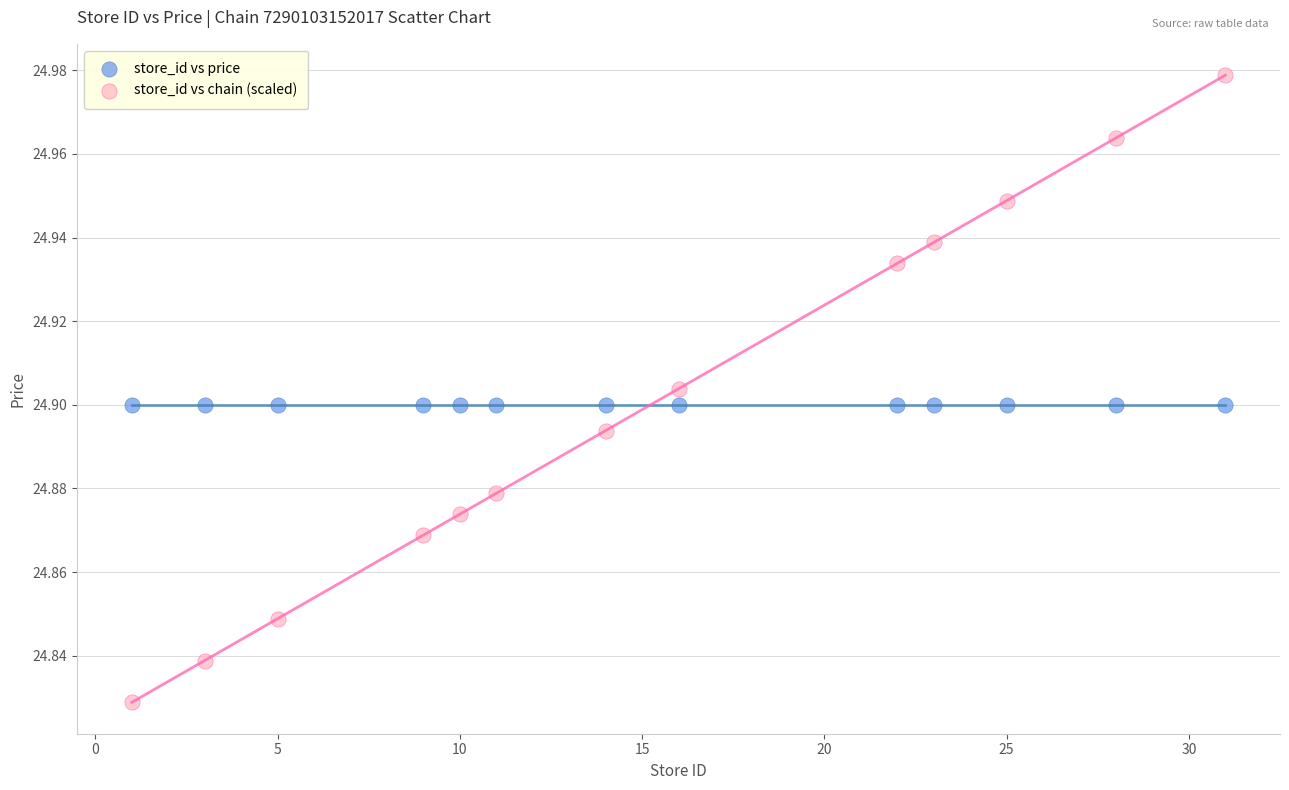

What are all the series names shown in the legend?

store_id vs price, store_id vs chain (scaled)